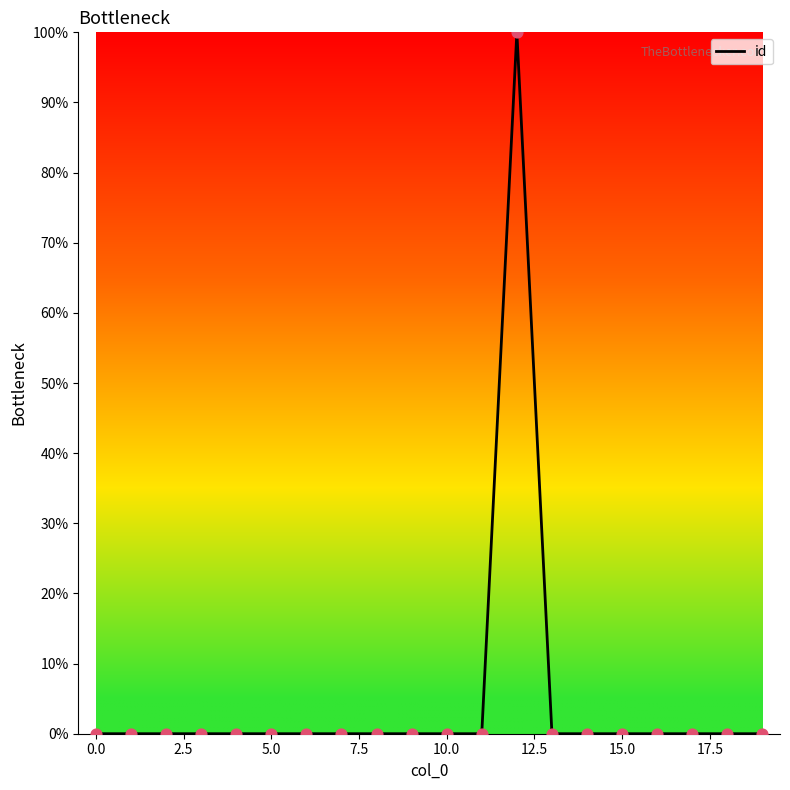

What is the greatest value displayed?

100.0